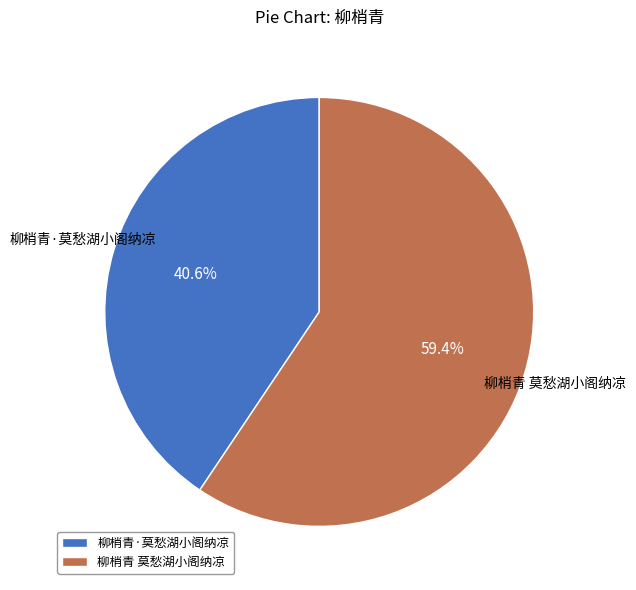

Is it true that 柳梢青 莫愁湖小阁纳凉 is 49% of the pie?

False